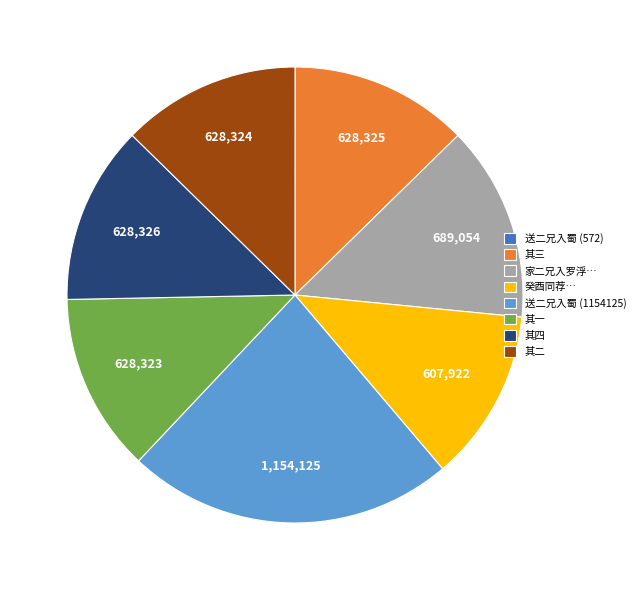

What is the largest slice in the pie chart?

送二兄入蜀 (1154125)